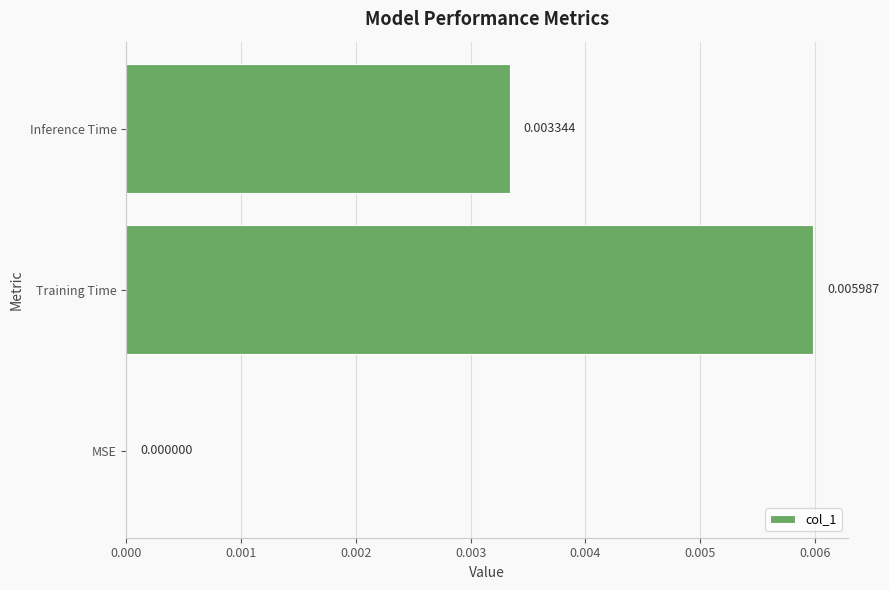

Which category has the highest value across all series?

Training Time